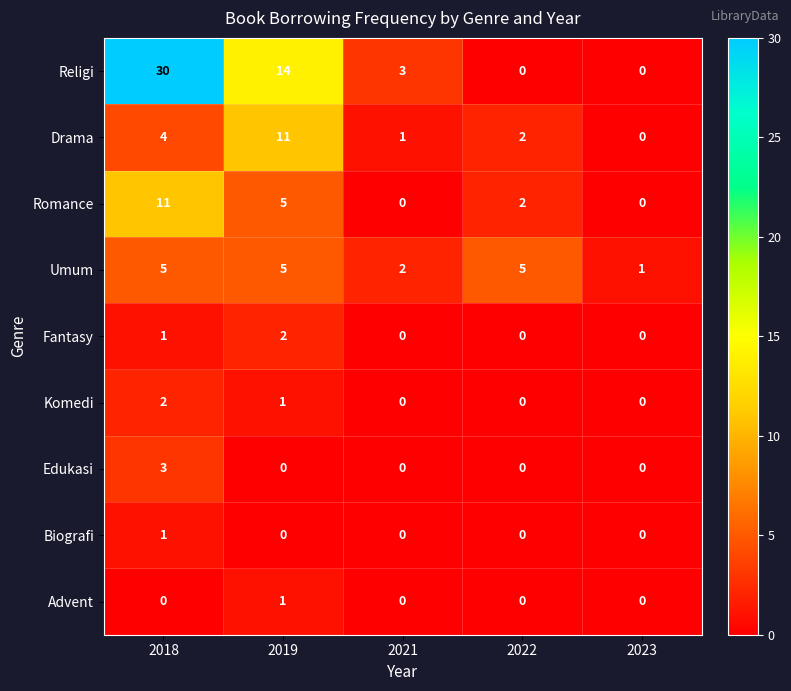

Which label corresponds to the largest value in the chart?

2018